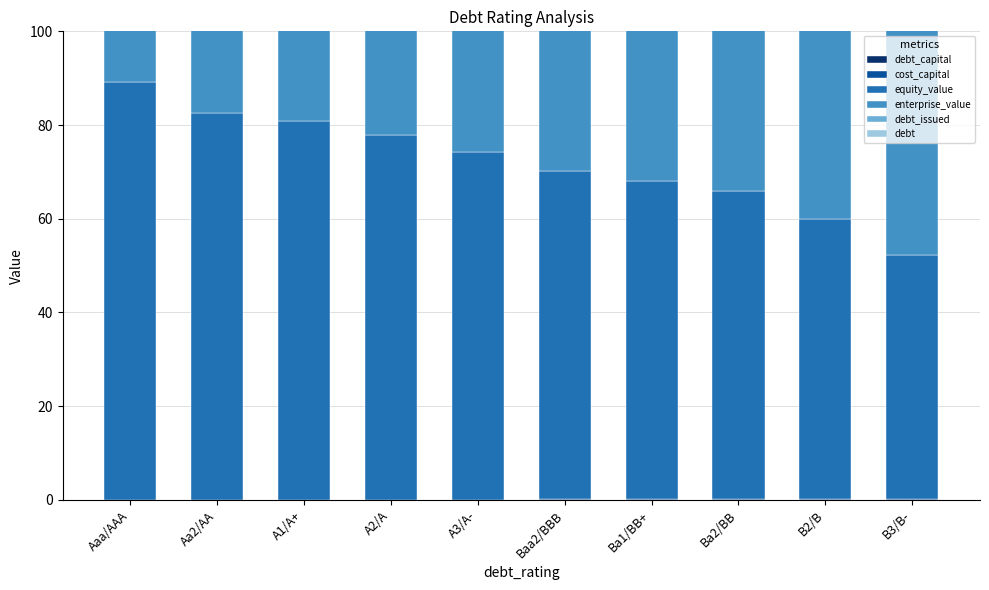

What is the spread (max minus min) of values at A3/A-?

94.1